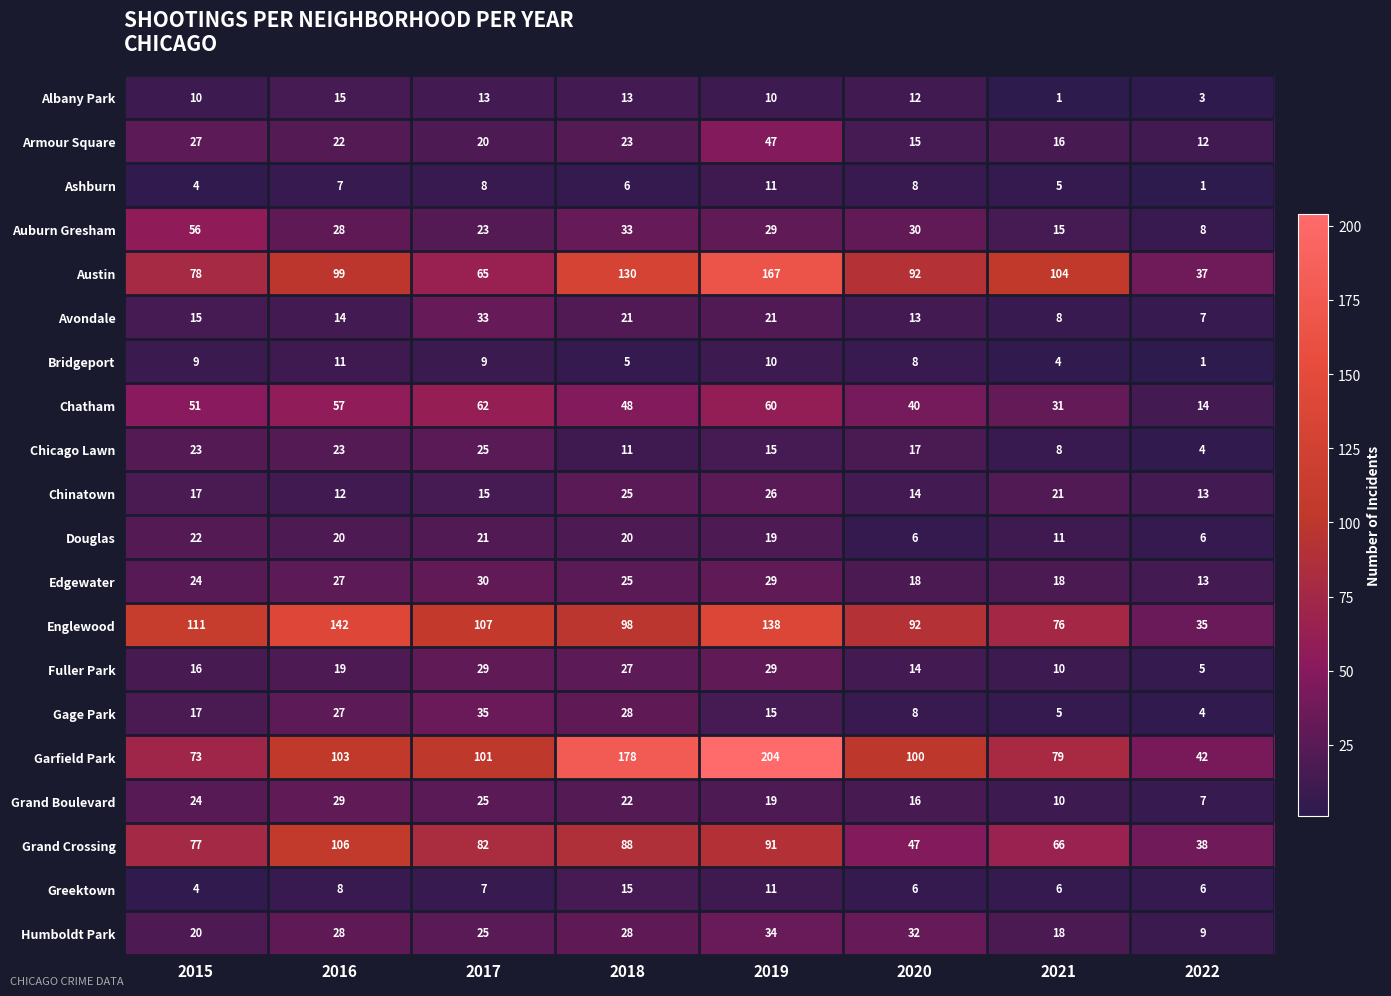

List the labels in order of Chatham value, largest first.

2017, 2019, 2016, 2015, 2018, 2020, 2021, 2022